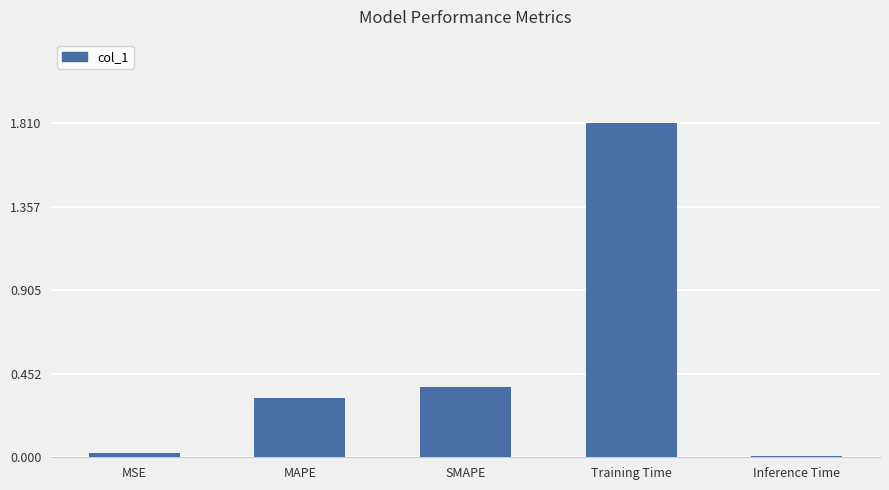

What is the label of the 4th bar from the right?

MAPE